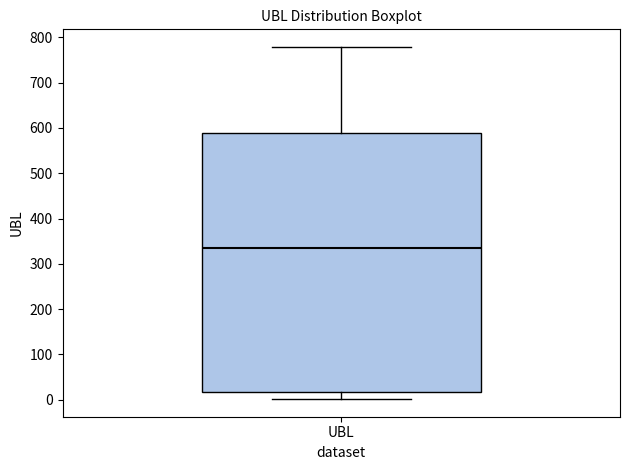

Where is the upper edge of the box for UBL on the y-axis? The values are not printed on the chart, so give them approximately, as read against the axis.

590